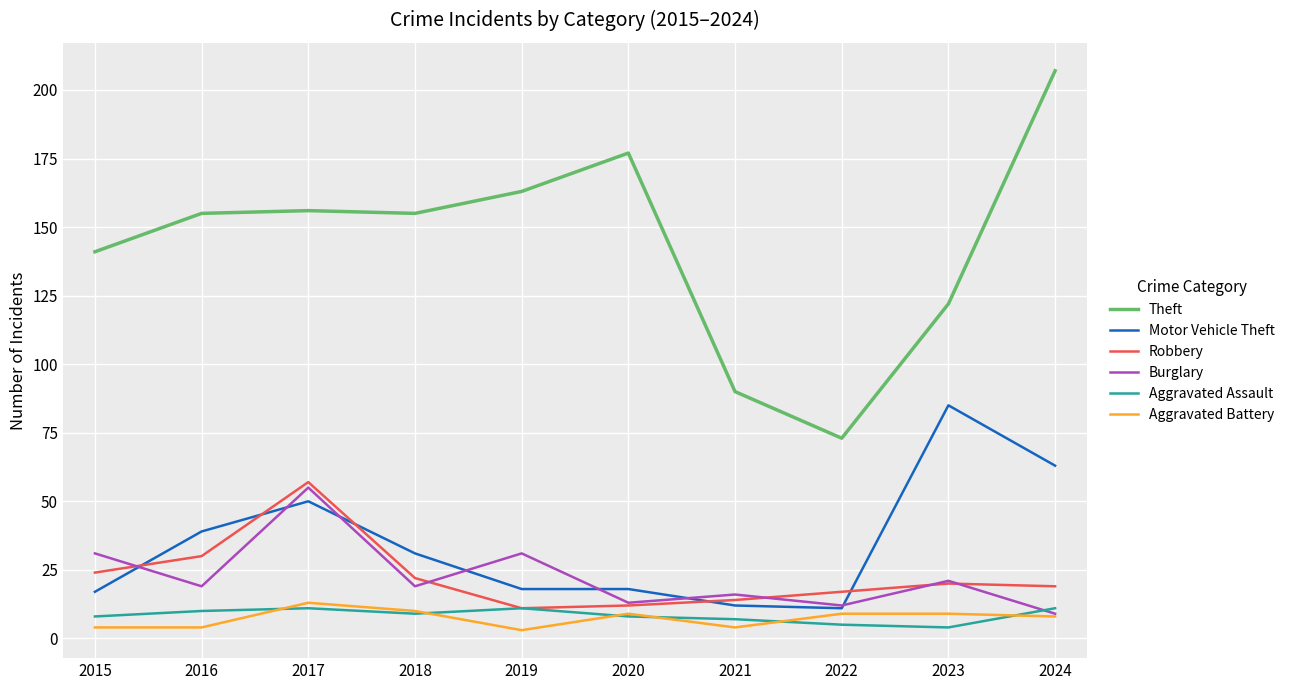

True or false: Aggravated Battery and Aggravated Assault intersect in this chart.

True